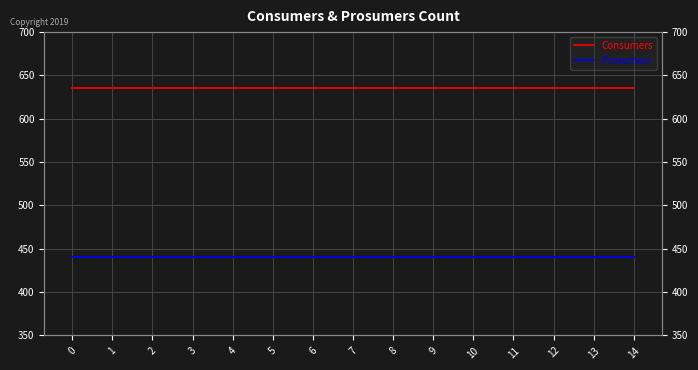

How many lines are shown in the chart?

2